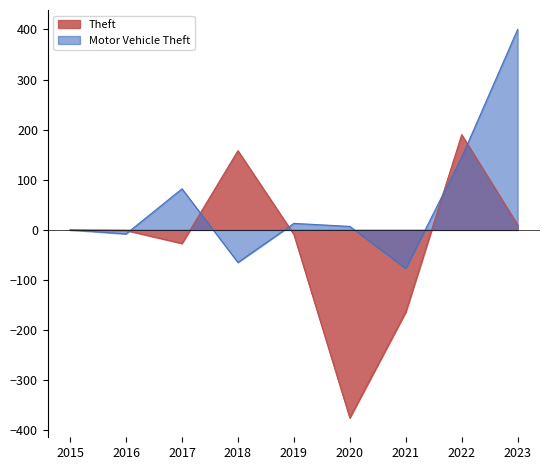

True or false: Theft and Aggravated Assault intersect in this chart.

False